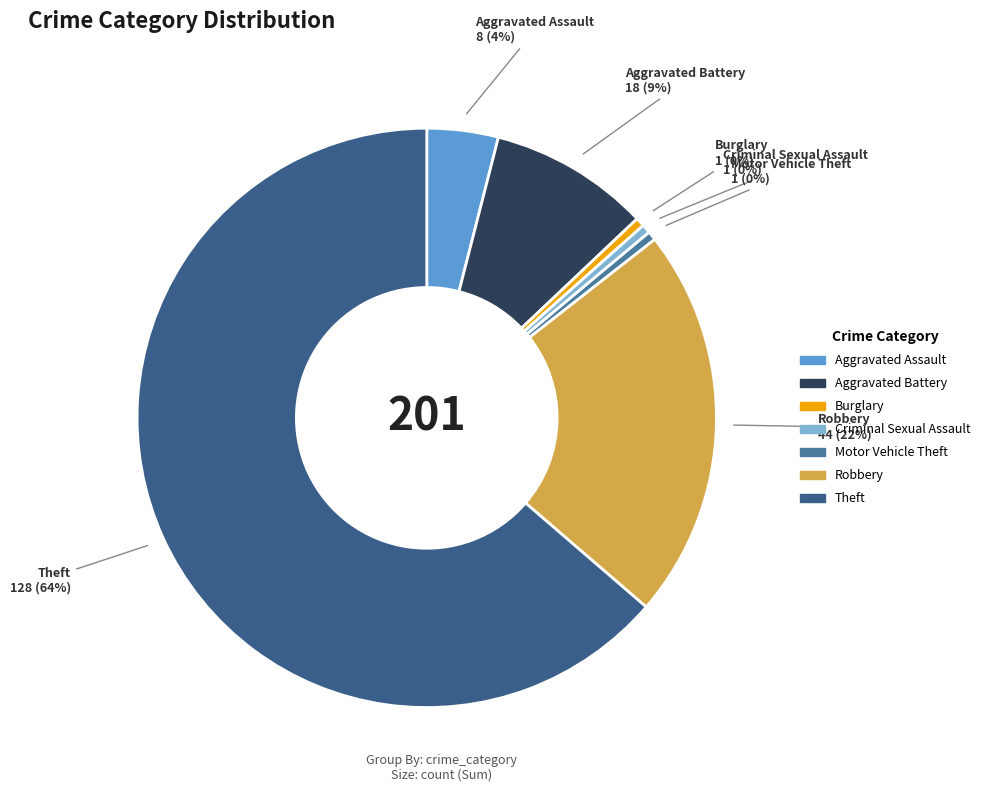

Combined, do Burglary and Robbery account for over 50%?

No